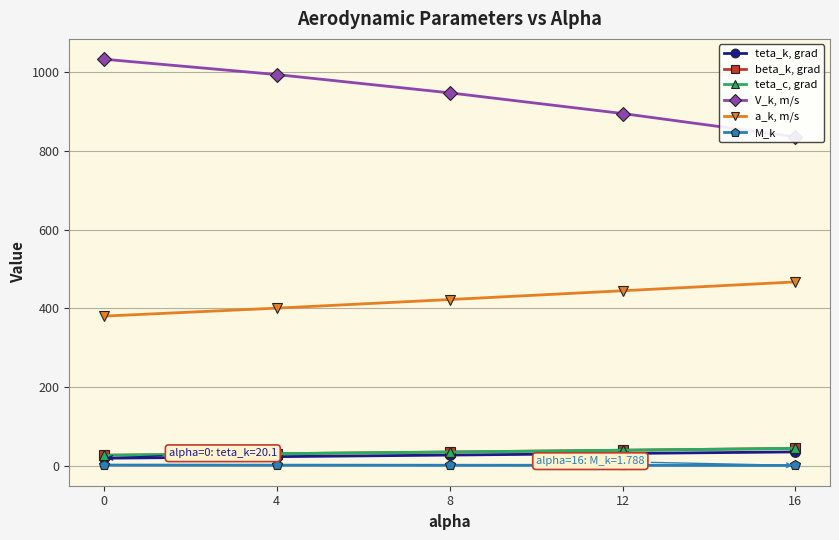

What is the value of the teta_c, grad point at the 1st from the left?

27.6